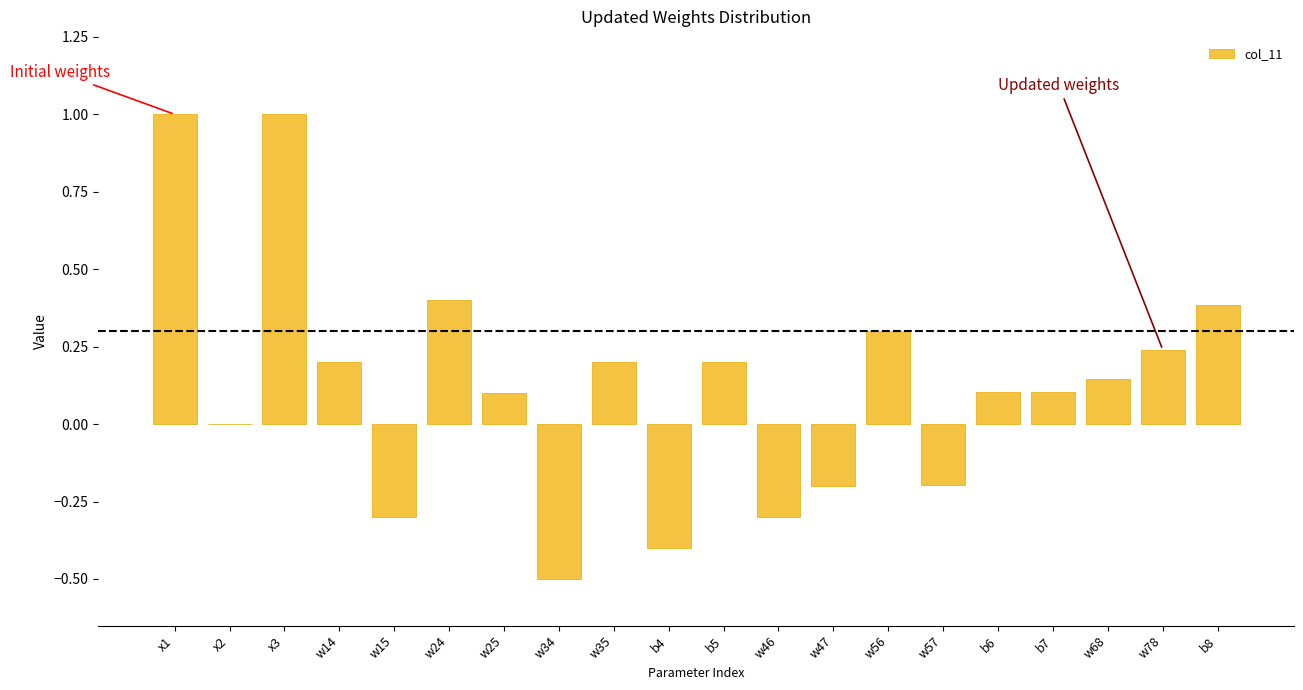

True or false: the data shows 0.0 at b6.

False